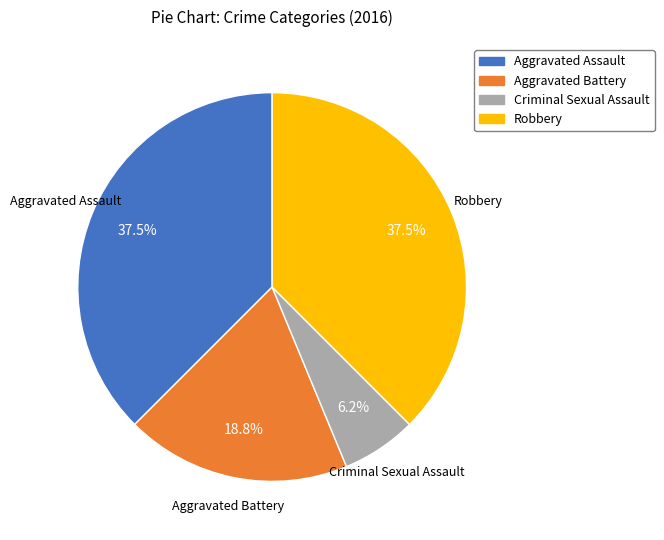

Combined, do Aggravated Assault and Aggravated Battery account for over 50%?

Yes